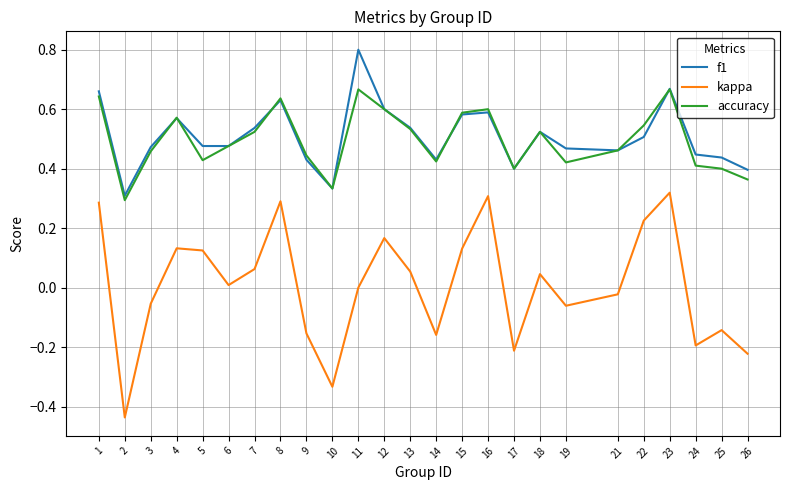

Is it true that kappa equals 0.3 at 16?

True